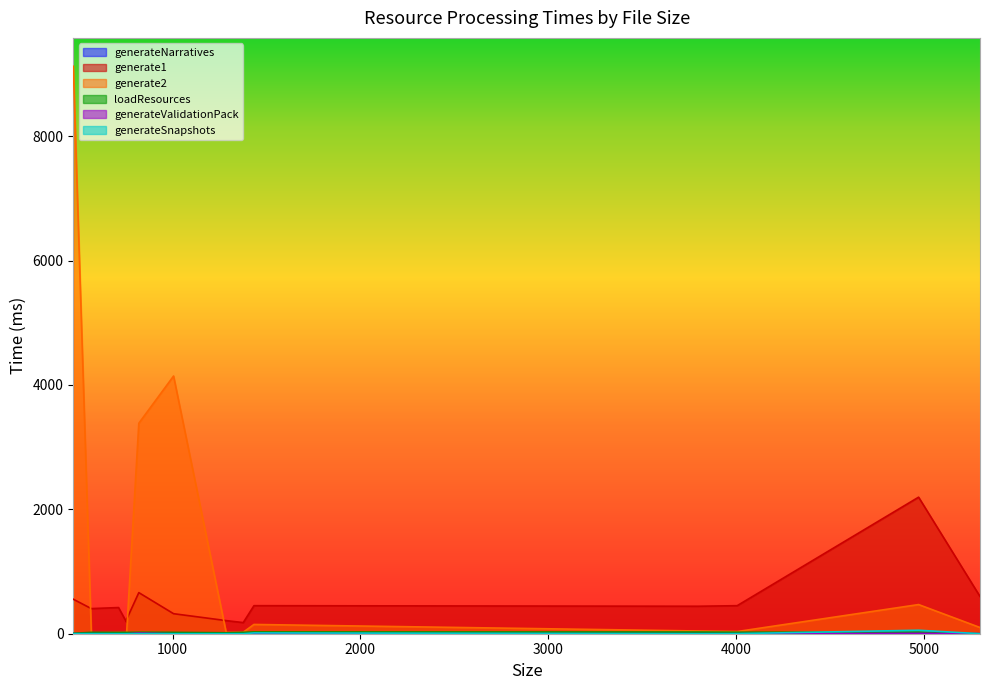

How many data points in generate2 are above 44?

6